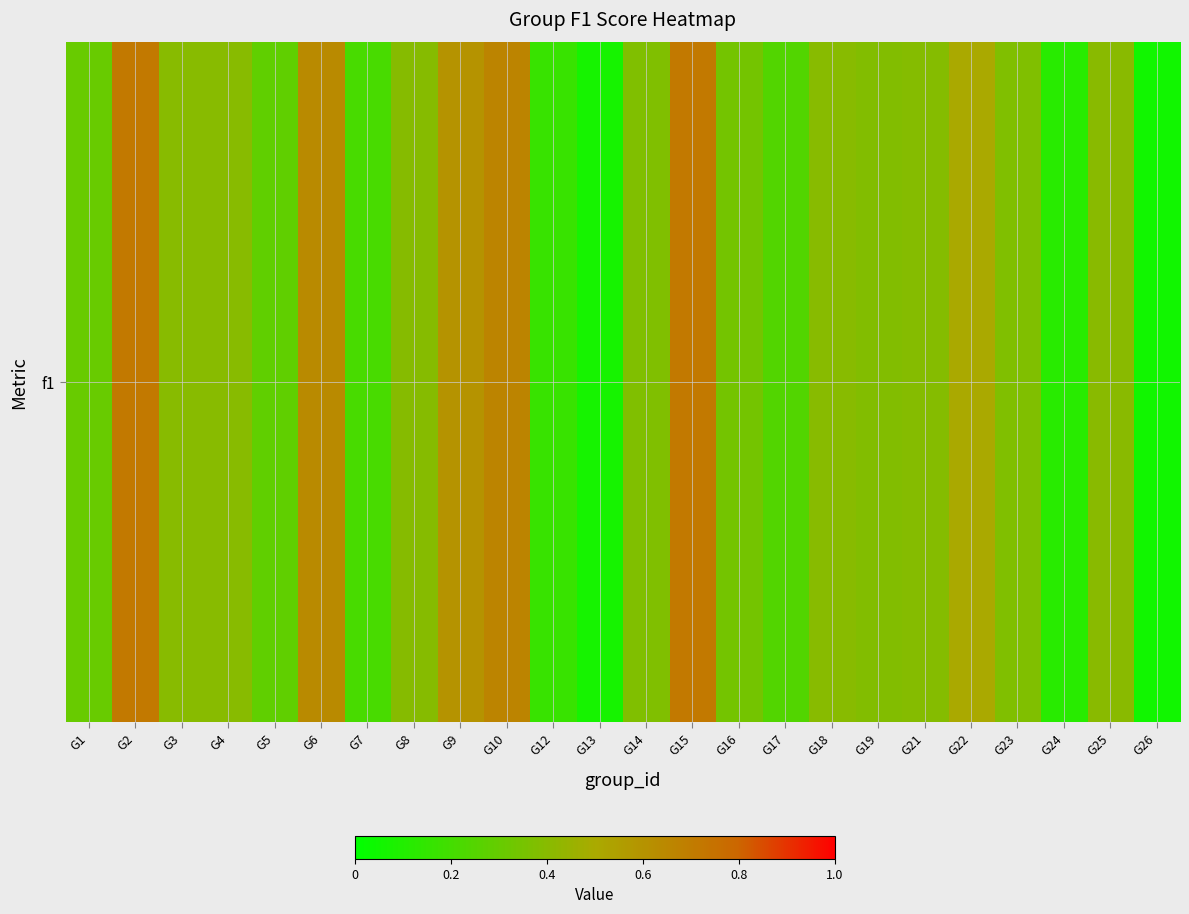

What is the difference between the maximum and second lowest values?

0.6